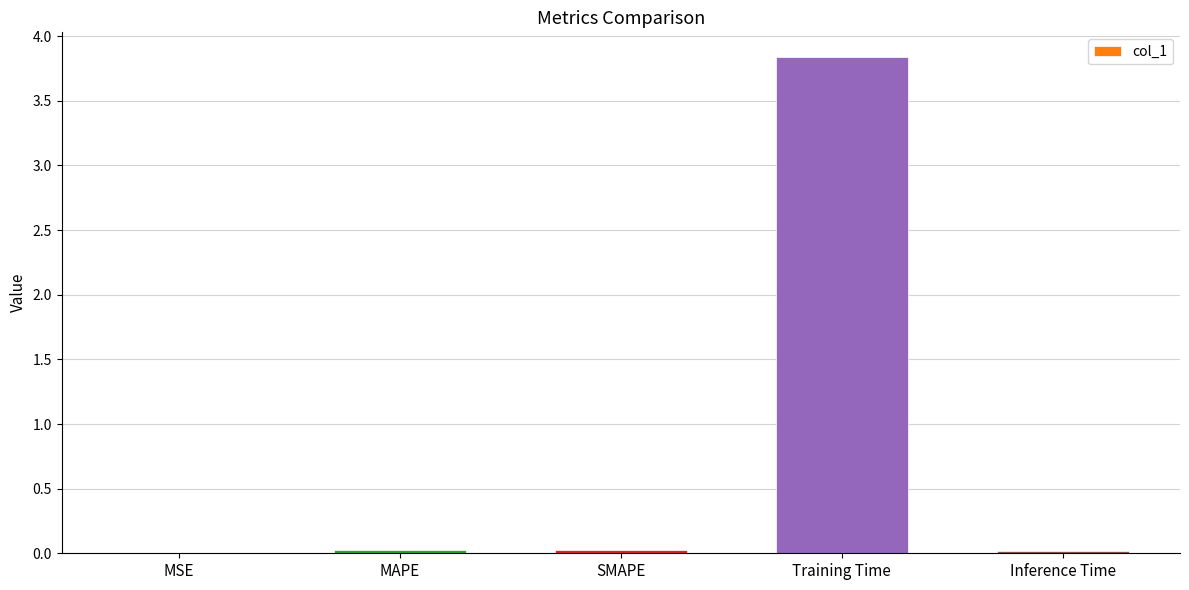

Read the value at Training Time.

3.8